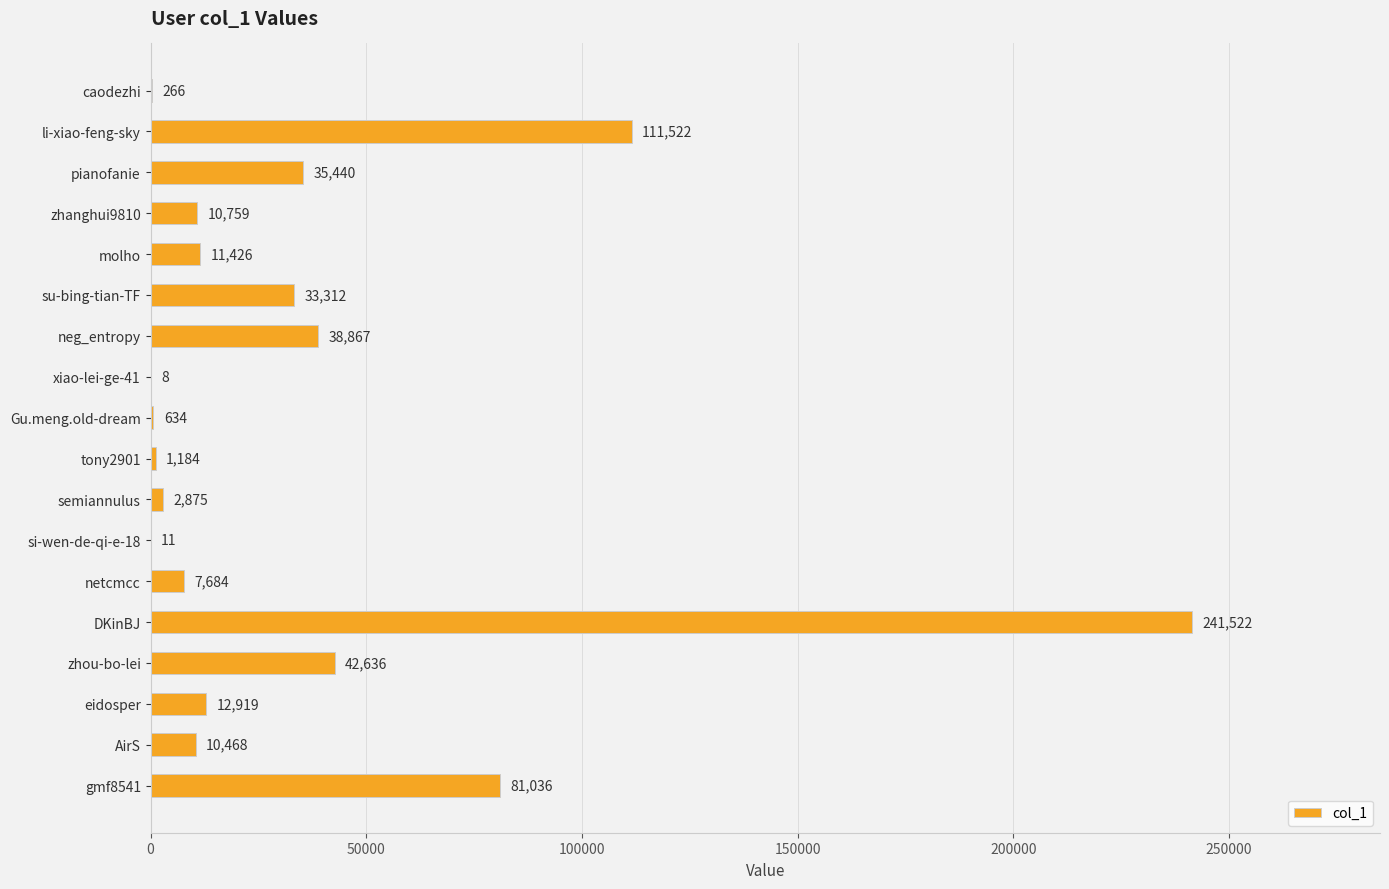

What is the change in value from molho to eidosper?

+1493